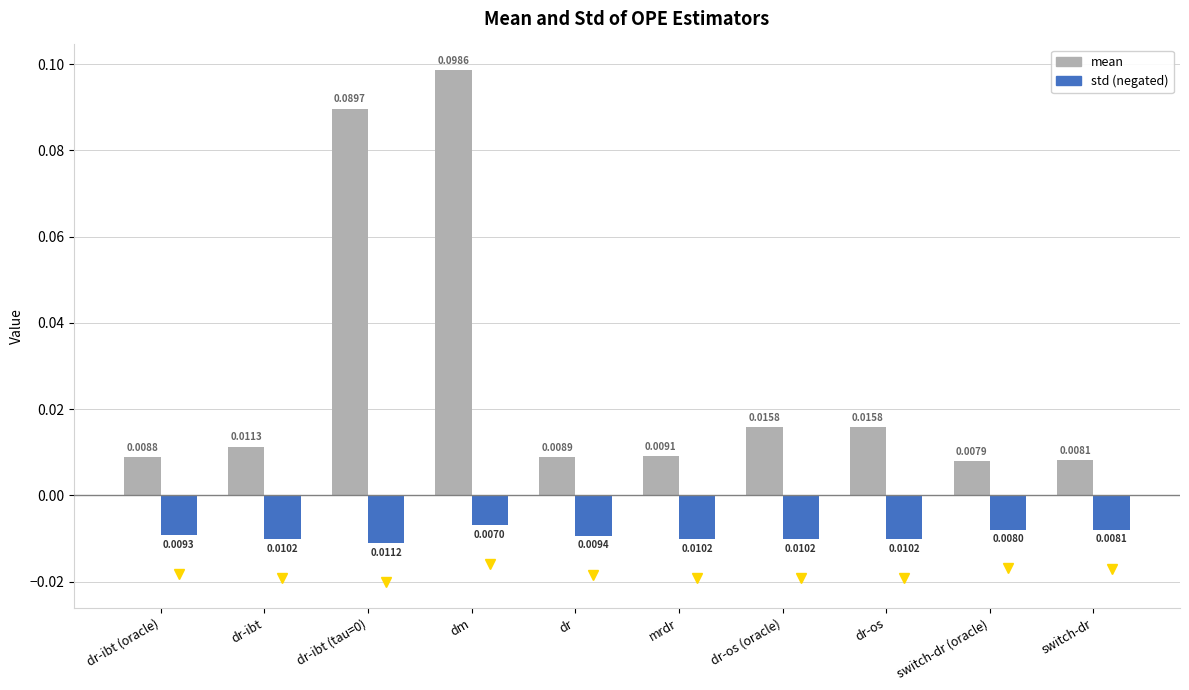

Which category has the highest value in the mean series?

dm